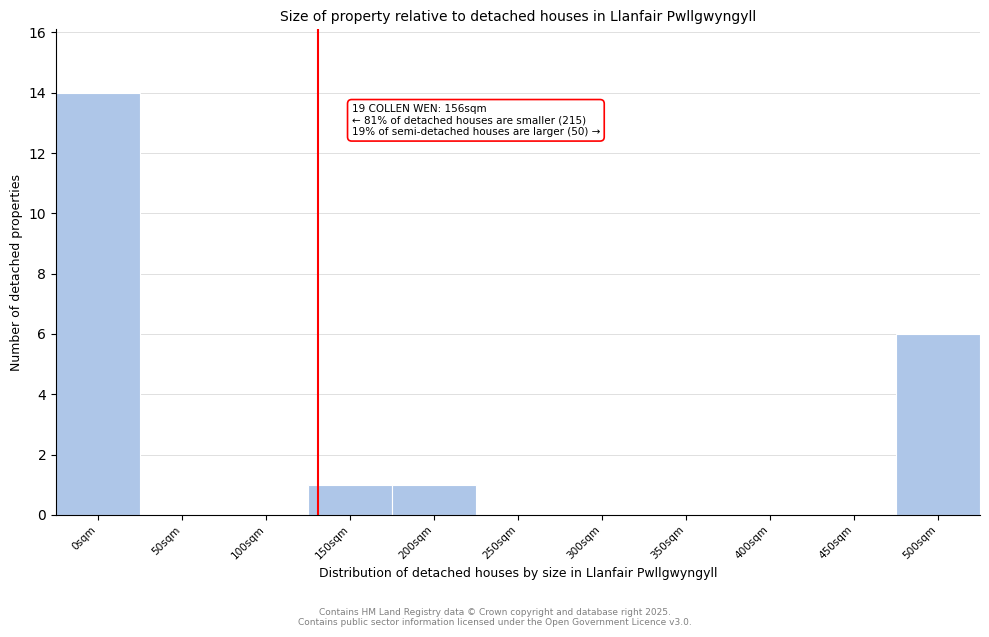

Reading right to left, list all the values displayed in this chart.

500sqm=6	450sqm=0	400sqm=0	350sqm=0	300sqm=0	250sqm=0	200sqm=1	150sqm=1	100sqm=0	50sqm=0	0sqm=14